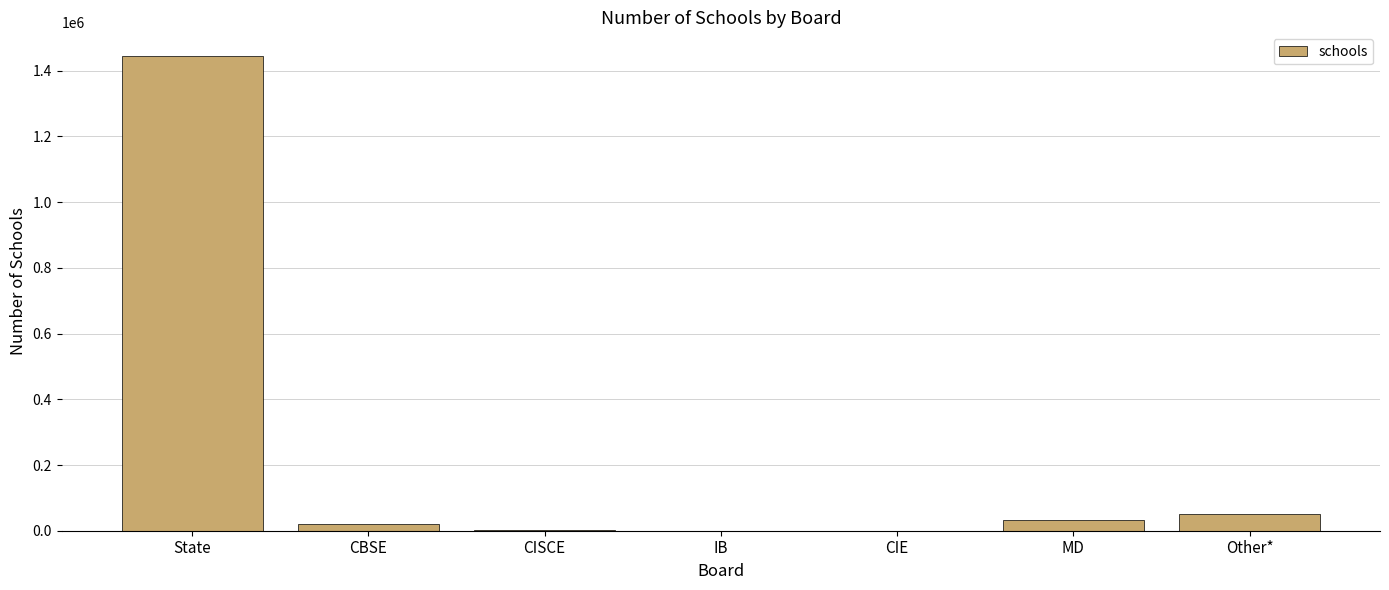

Is it true that the value at State is 406494?

False